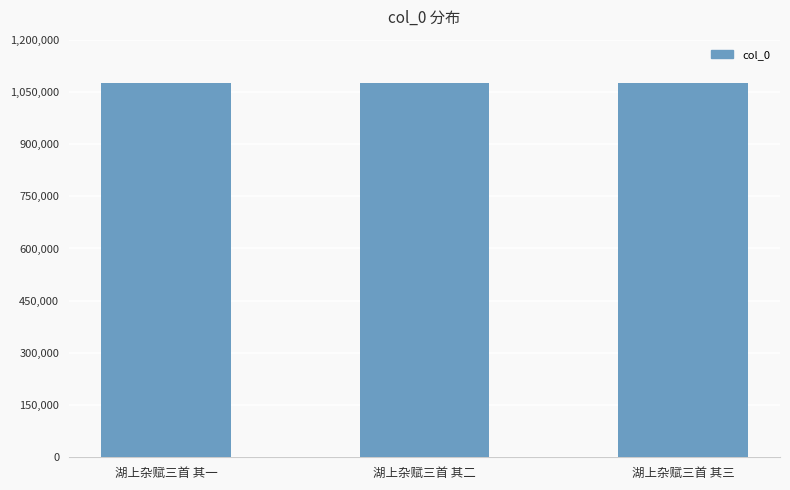

What position from the right is 湖上杂赋三首 其二?

2